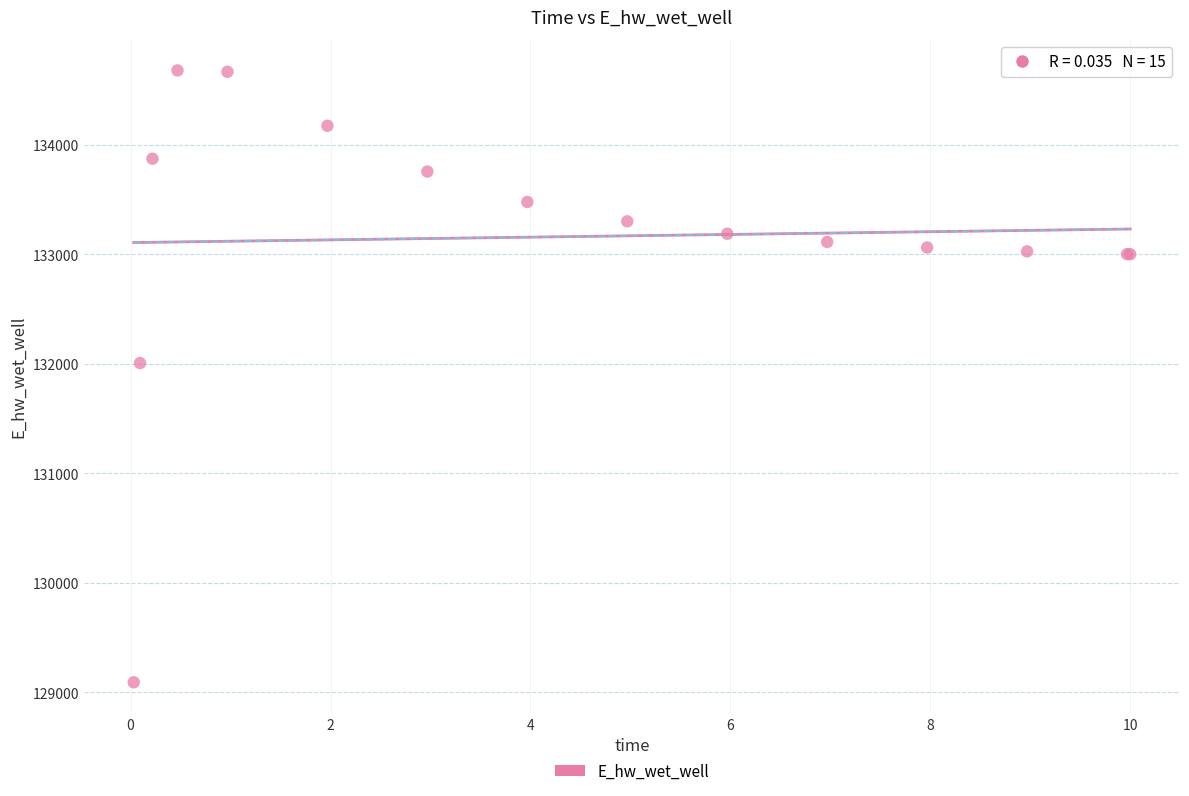

What Y value in the scatter plot is closest to 131886?

132008.1